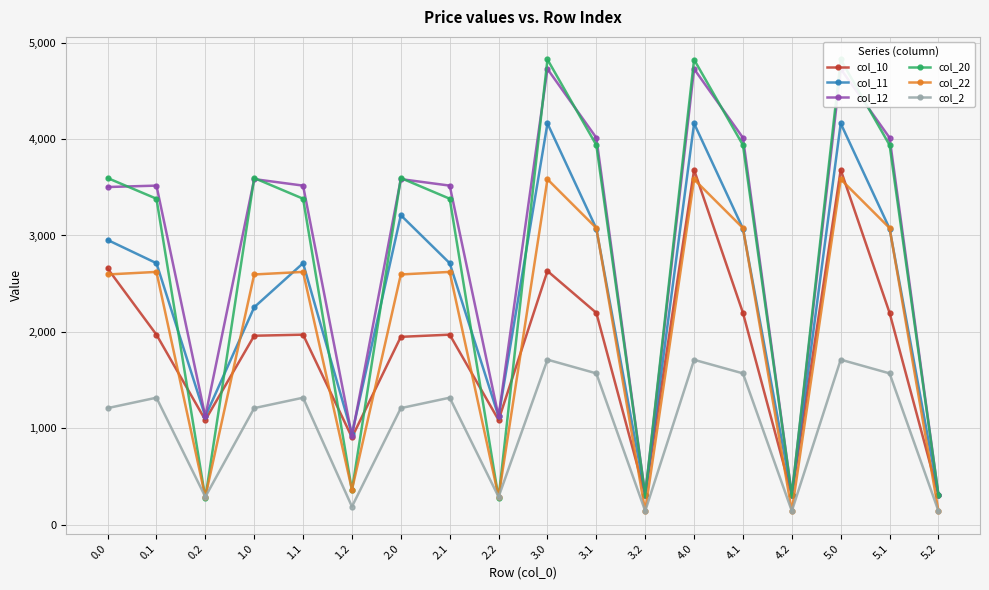

How many interior local valleys does the col_12 series have?

5